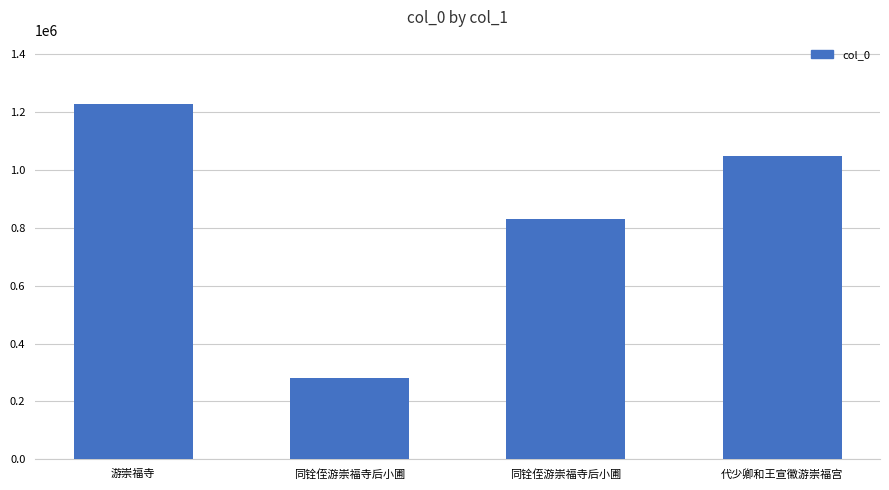

Which label corresponds to the largest value in the chart?

游崇福寺